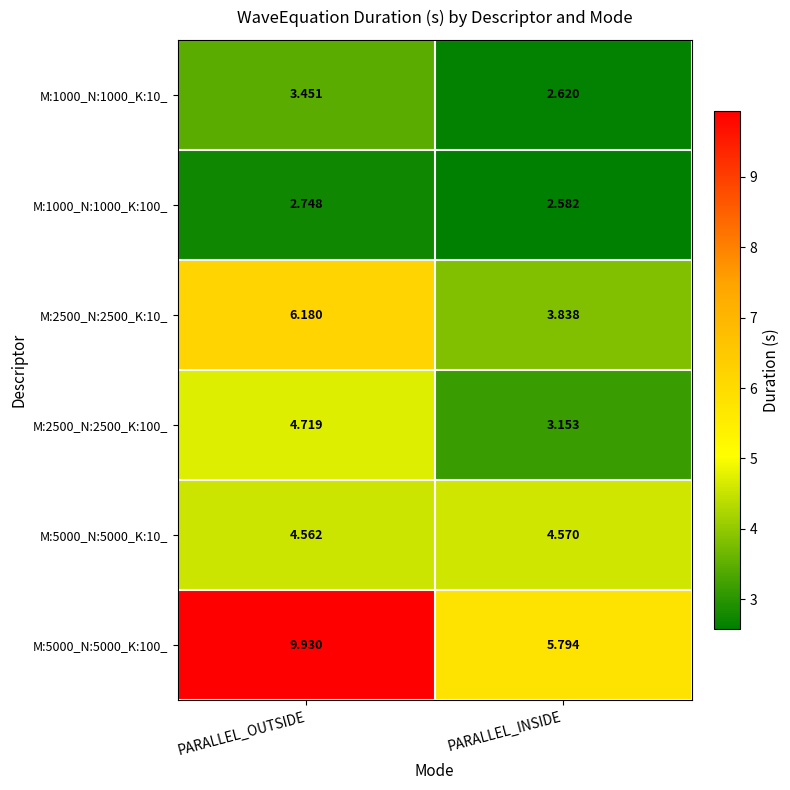

What is the difference between the highest and lowest values at PARALLEL_OUTSIDE?

7.2